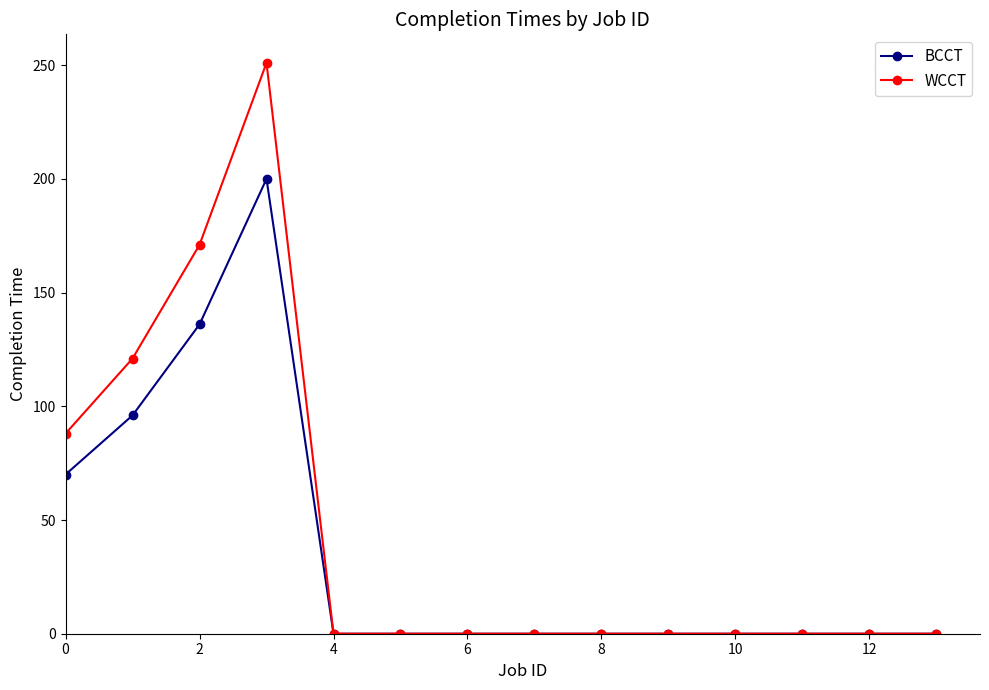

Reading right to left, transcribe all the data shown in this chart.

BCCT: 0	0	0	0	0	0	0	0	0	0	200	136	96	70
WCCT: 0	0	0	0	0	0	0	0	0	0	251	171	121	88